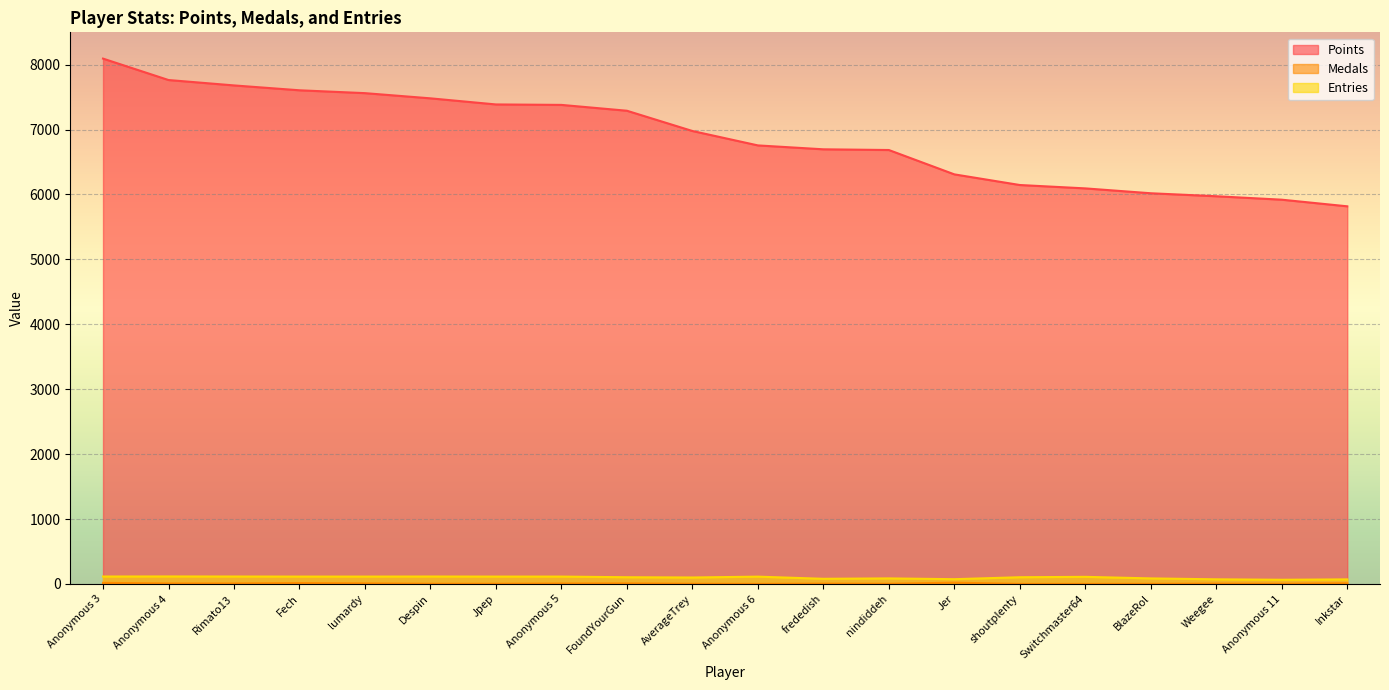

Which label corresponds to the smallest value in the chart?

Anonymous 6